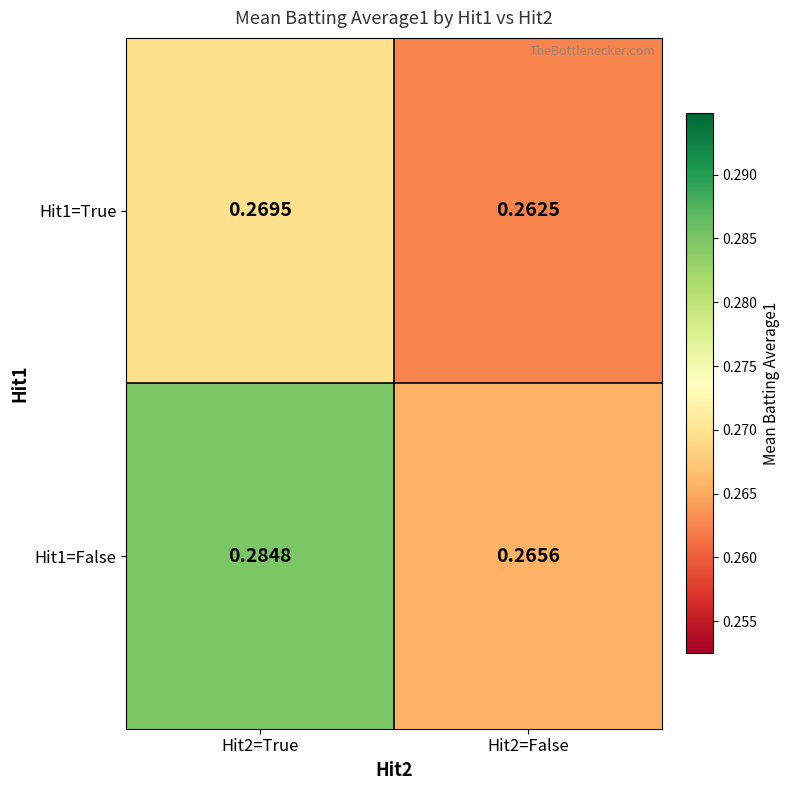

Which series changed the most between Hit2=True and Hit2=False?

Hit1=False